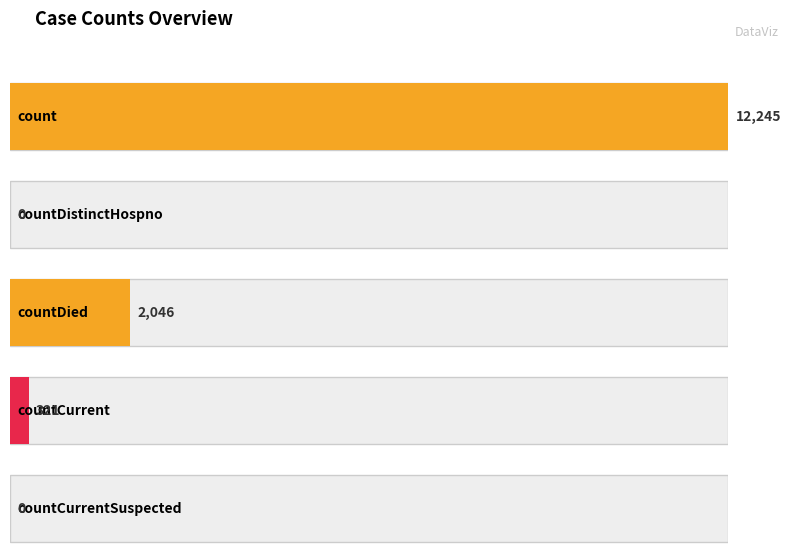

List the labels in order of value, largest first.

count, countDied, countCurrent, countDistinctHospno, countCurrentSuspected